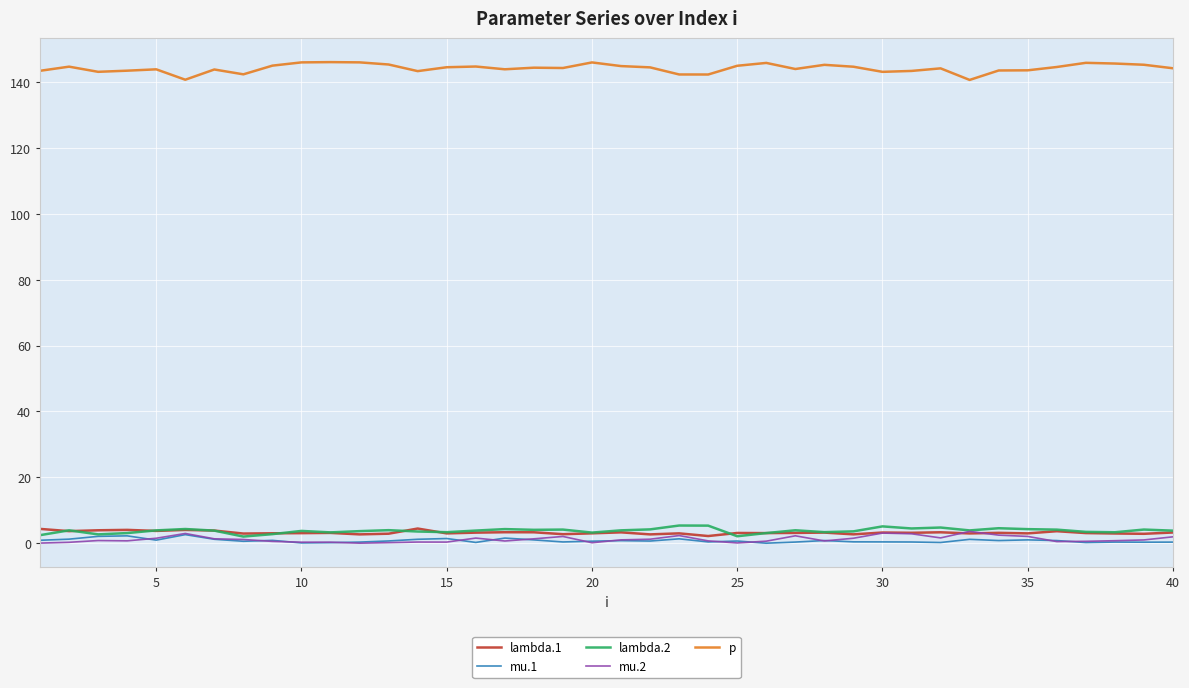

Which series has the largest total across all categories?

p